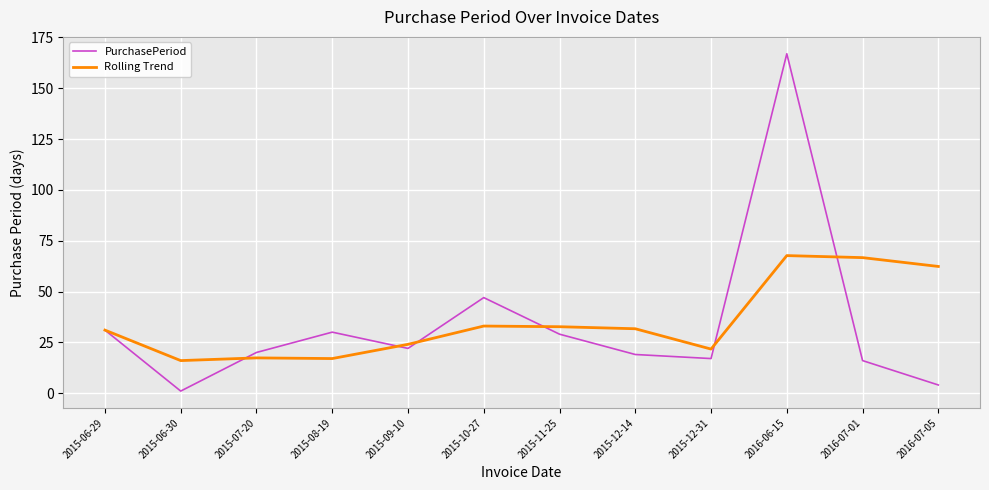

What is the total value across all series at 2015-08-19?

47.0